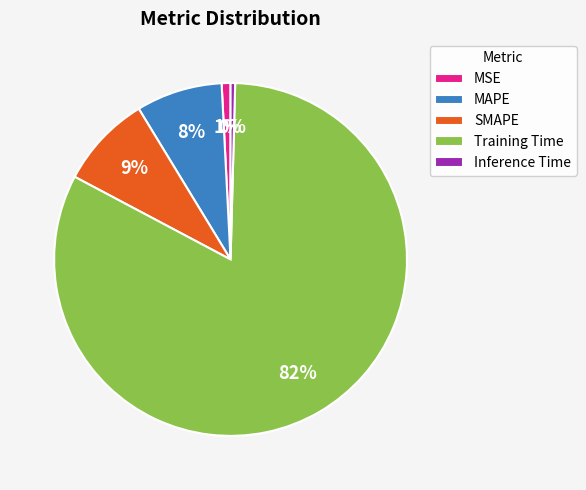

To the nearest percent, what is the difference between the largest and smallest slice percentages?

82%